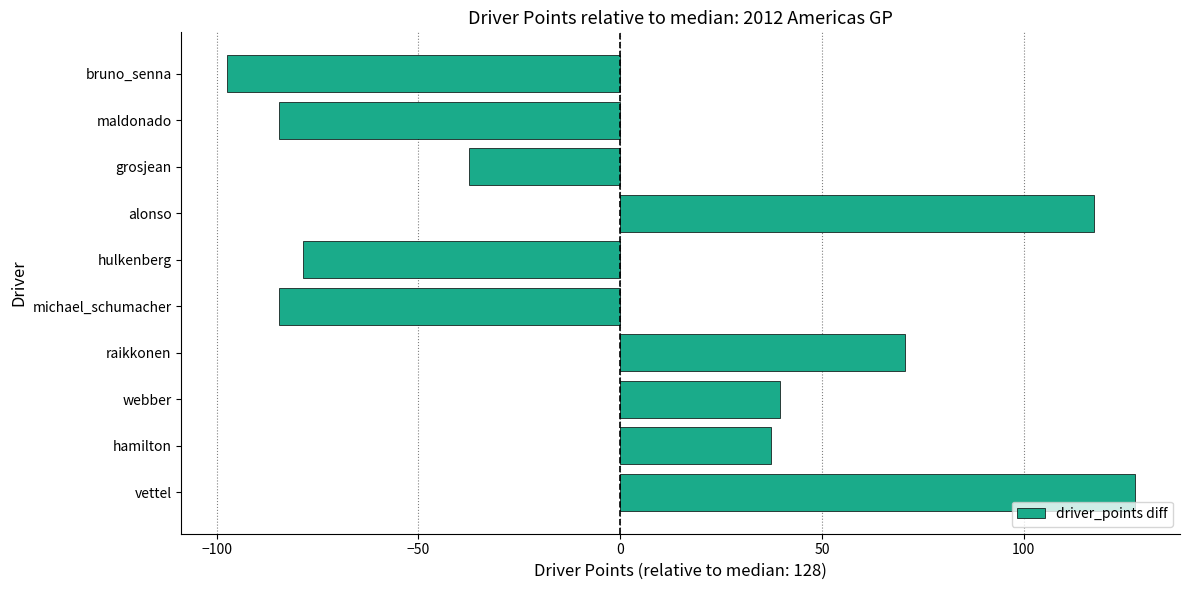

Reading bottom to top, transcribe all the data shown in this chart.

127.5	37.5	39.5	70.5	-84.5	-78.5	117.5	-37.5	-84.5	-97.5